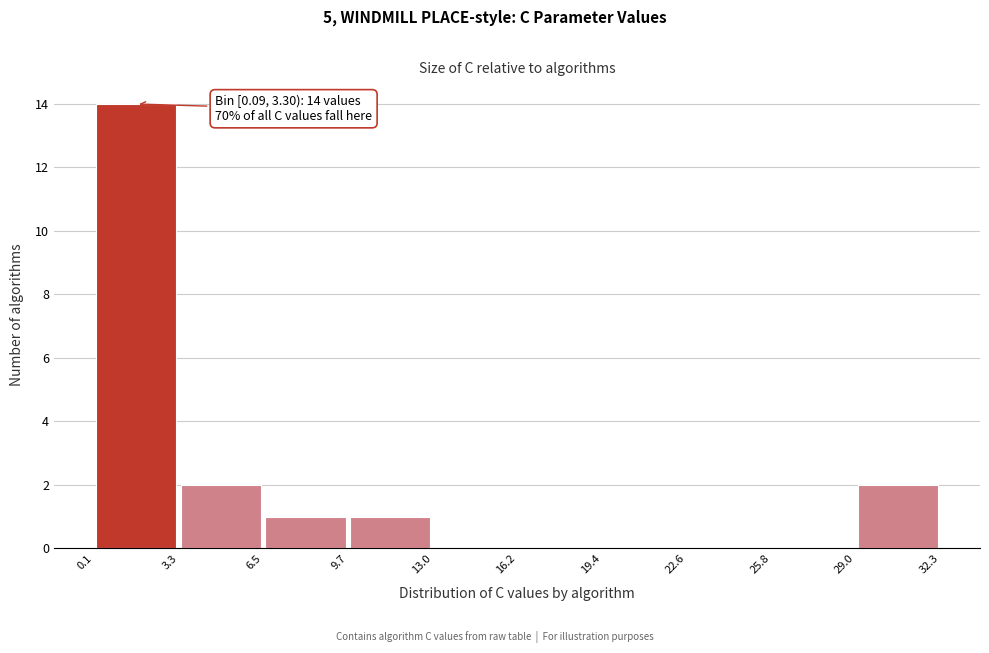

Over which range of the x-axis is the bar tallest?

0.1 to 3.3